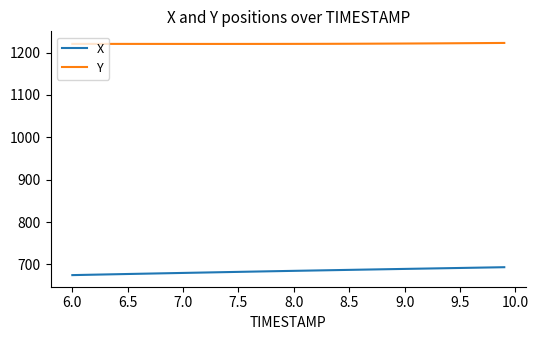

List the series in order of their overall mean, lowest first.

X, Y